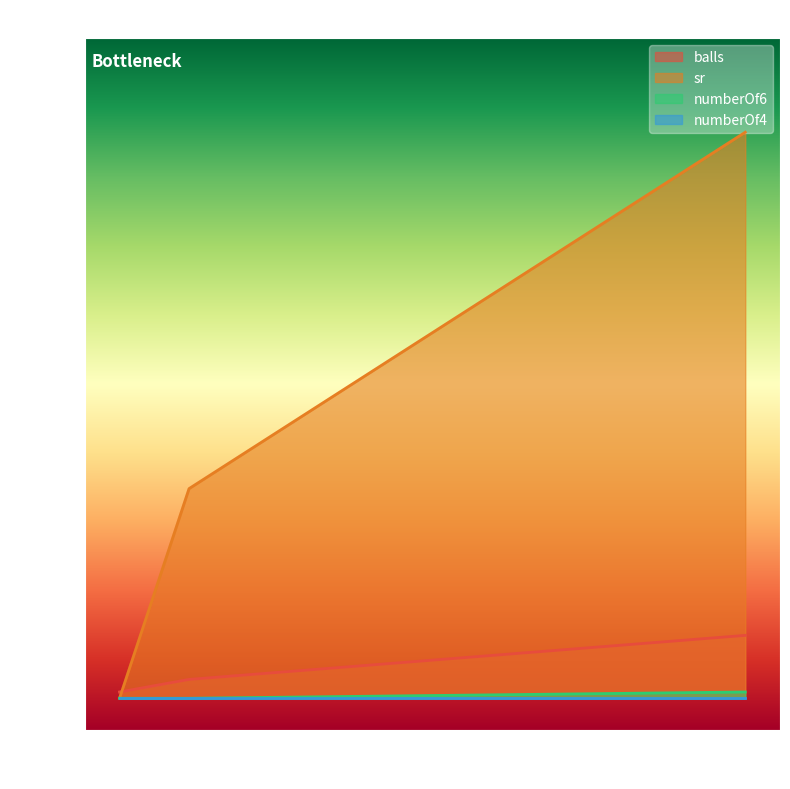

Between 1 and 0, which series saw the biggest shift?

sr